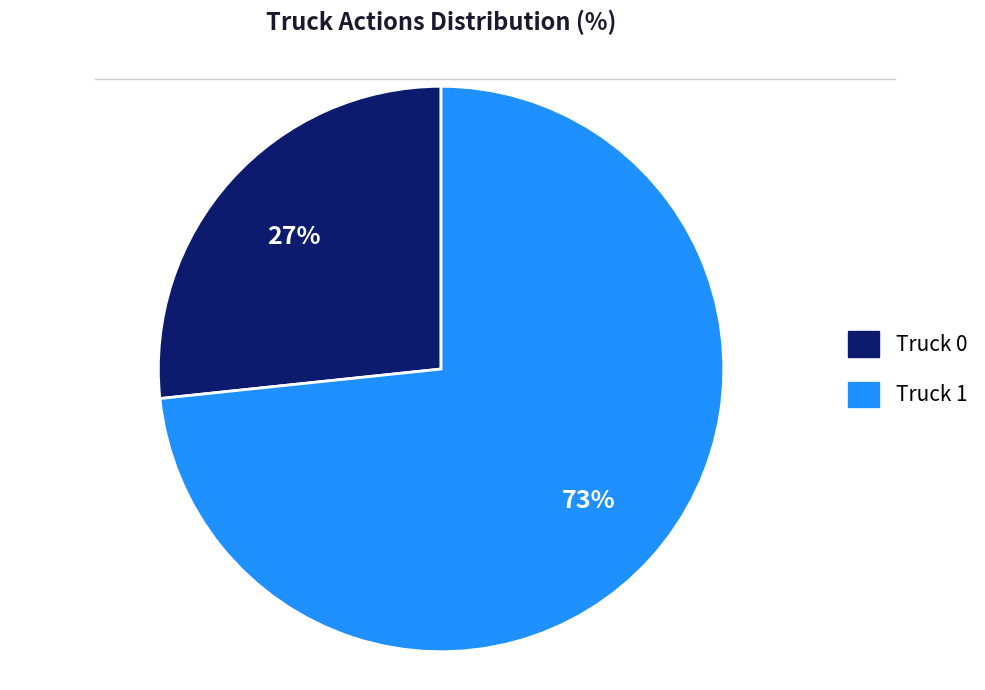

What is the smallest slice in the pie chart?

Truck 0